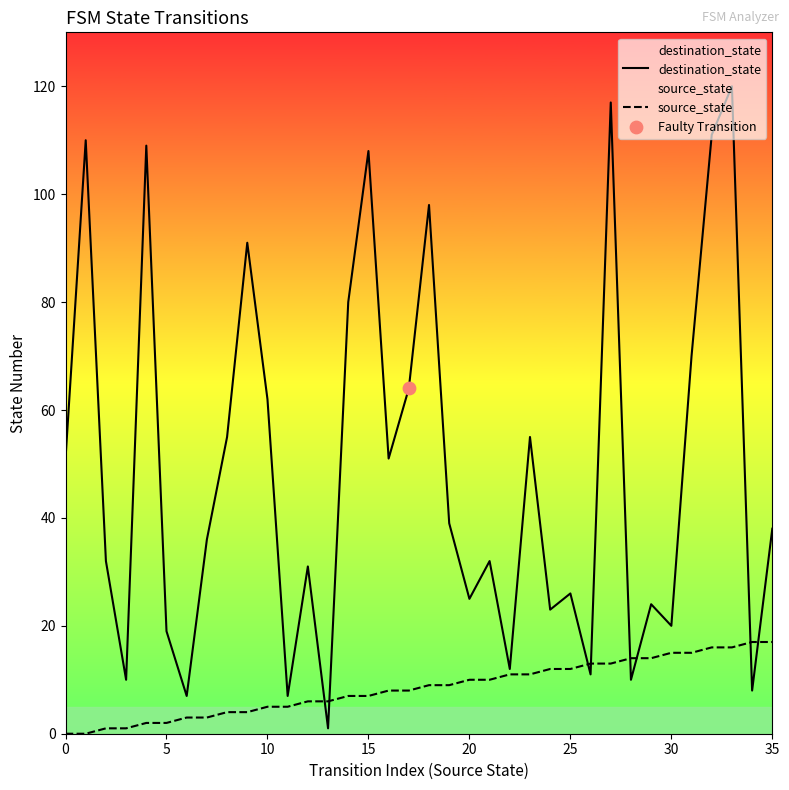

Is the value of destination_state at 30 greater than the value of source_state at 25?

Yes